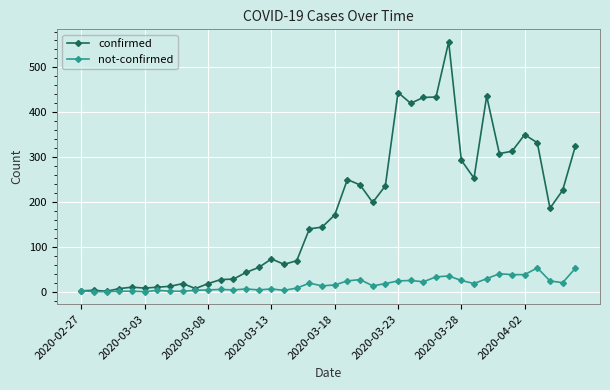

Which series has the largest total across all categories?

confirmed